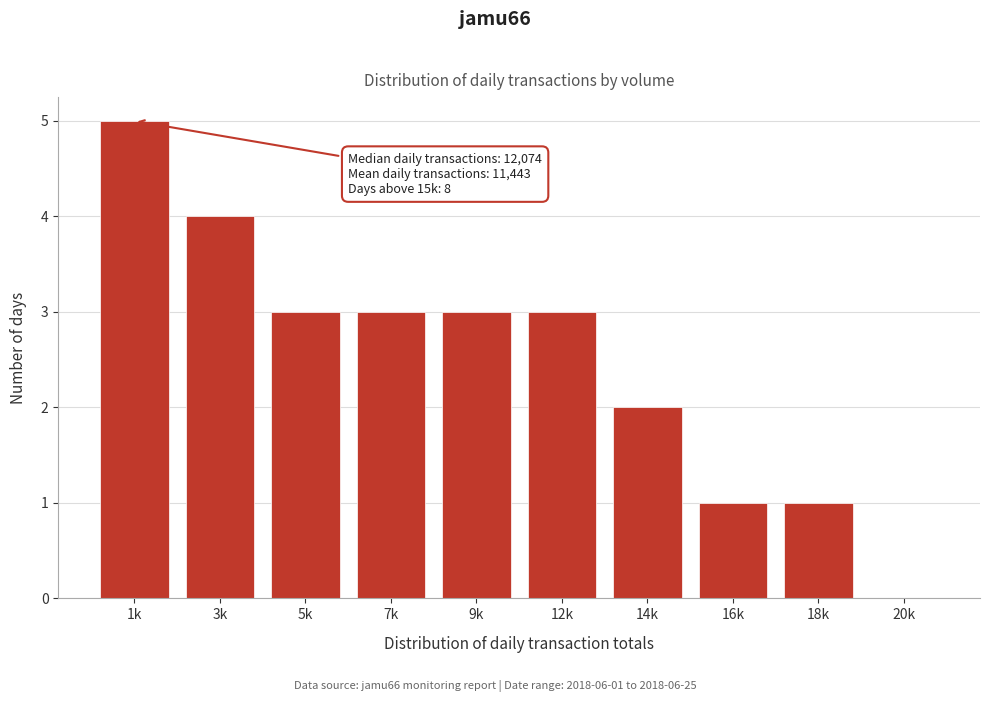

Reading left to right, transcribe all the data shown in this chart.

1k=5	3k=4	5k=3	7k=3	9k=3	12k=3	14k=2	16k=1	18k=1	20k=0